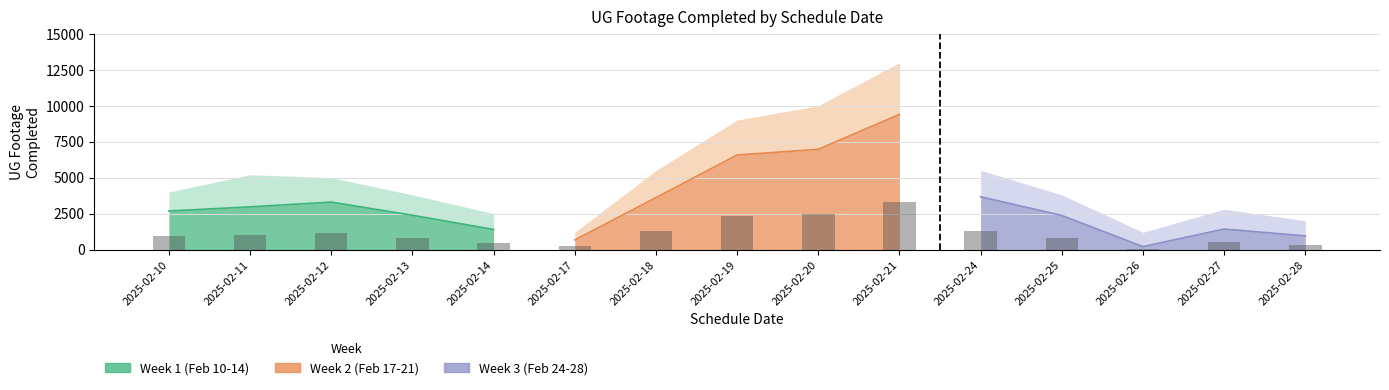

The Week 2 (Feb 17-21) series shows 0 at 2025-02-14. True or false?

True